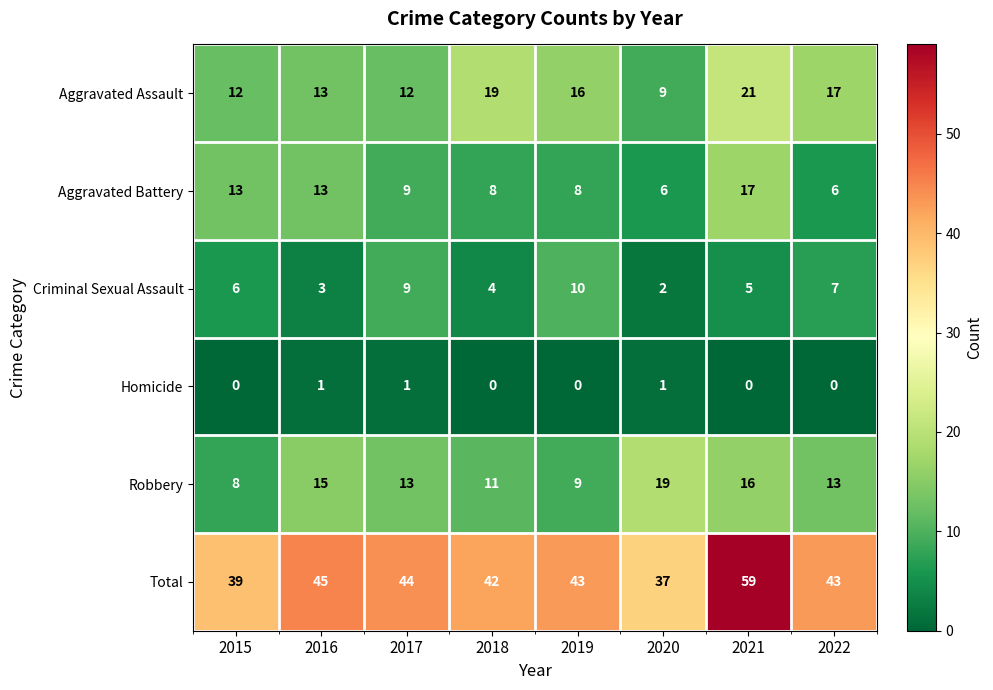

True or false: Aggravated Assault has a value of 5 at 2015.

False